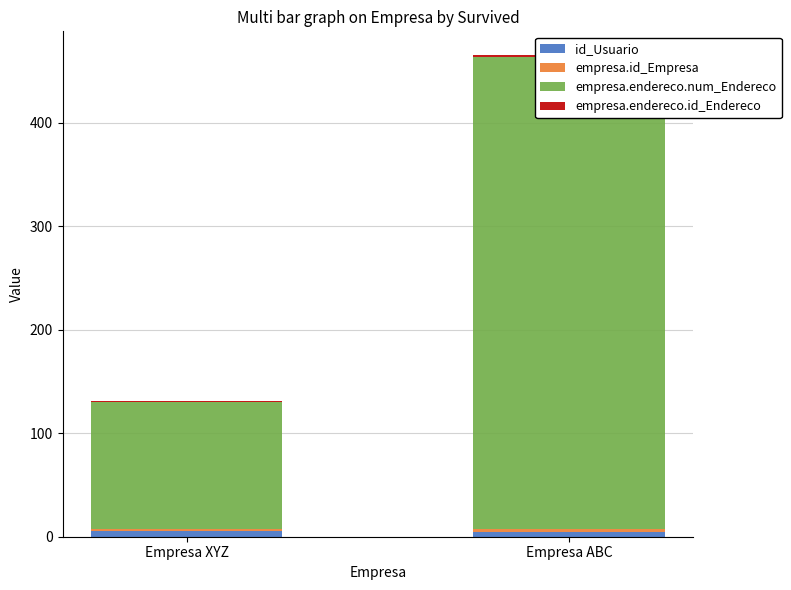

What is the difference between the maximum and minimum values in the empresa.endereco.id_Endereco series?

1